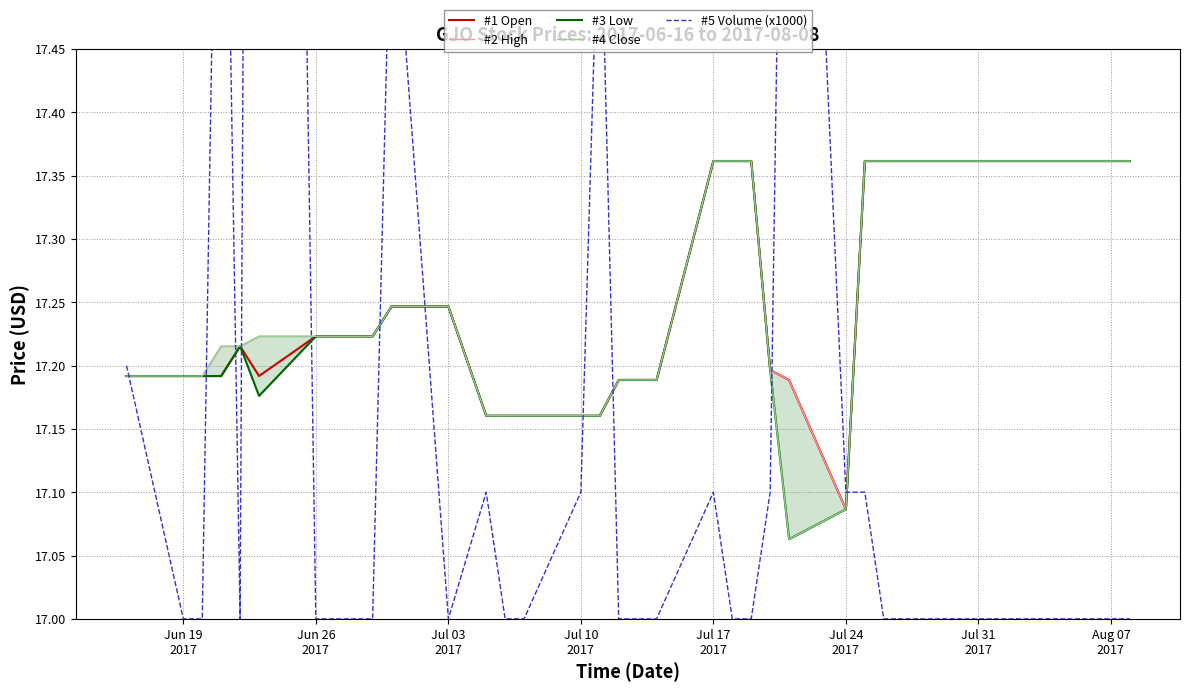

Is this an area chart (filled region under the line)?

No